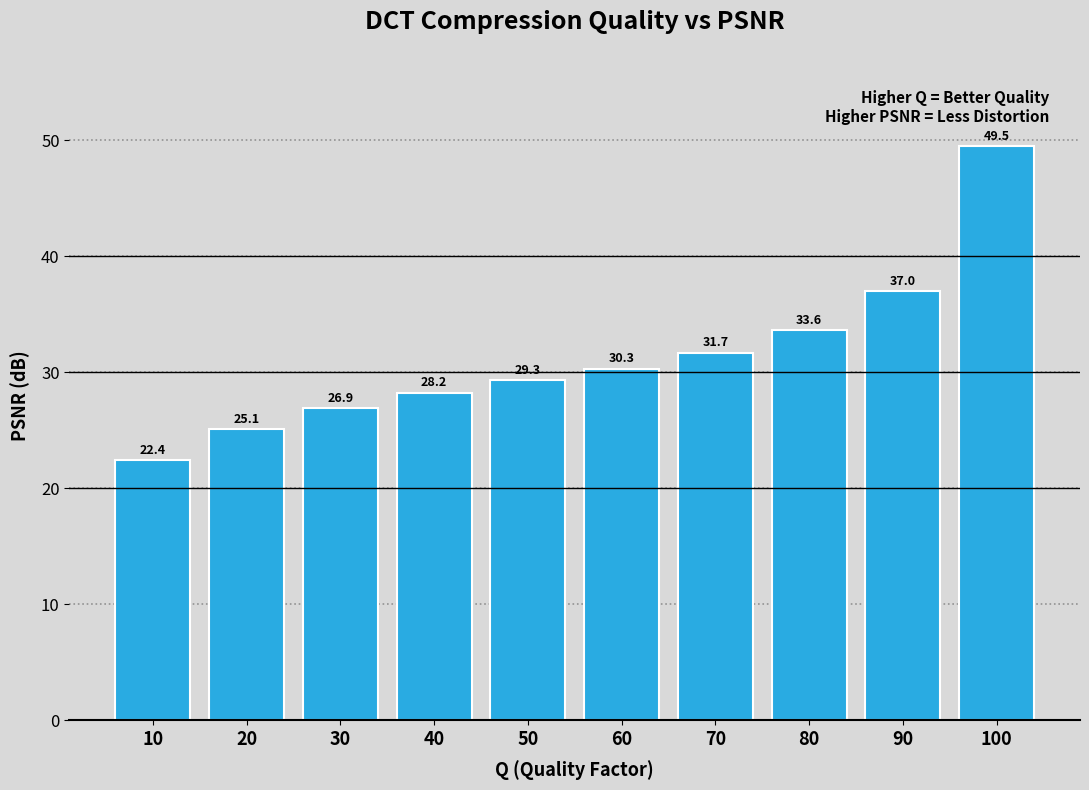

Reading left to right, transcribe all the data shown in this chart.

10=22.4	20=25.1	30=26.9	40=28.2	50=29.3	60=30.3	70=31.7	80=33.6	90=37.0	100=49.5